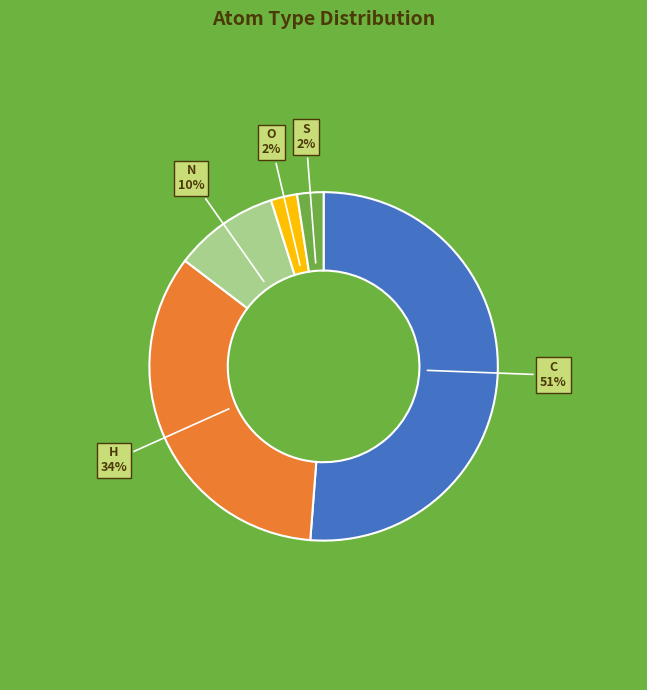

Which category has the biggest portion of the pie?

C